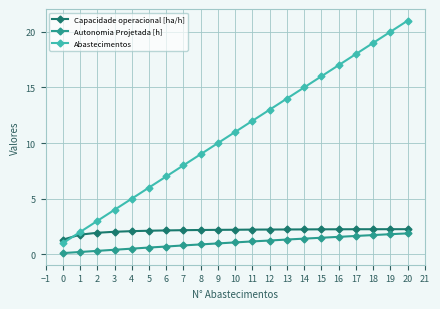

What value does the Autonomia Projetada [h] series have at 3?

0.4